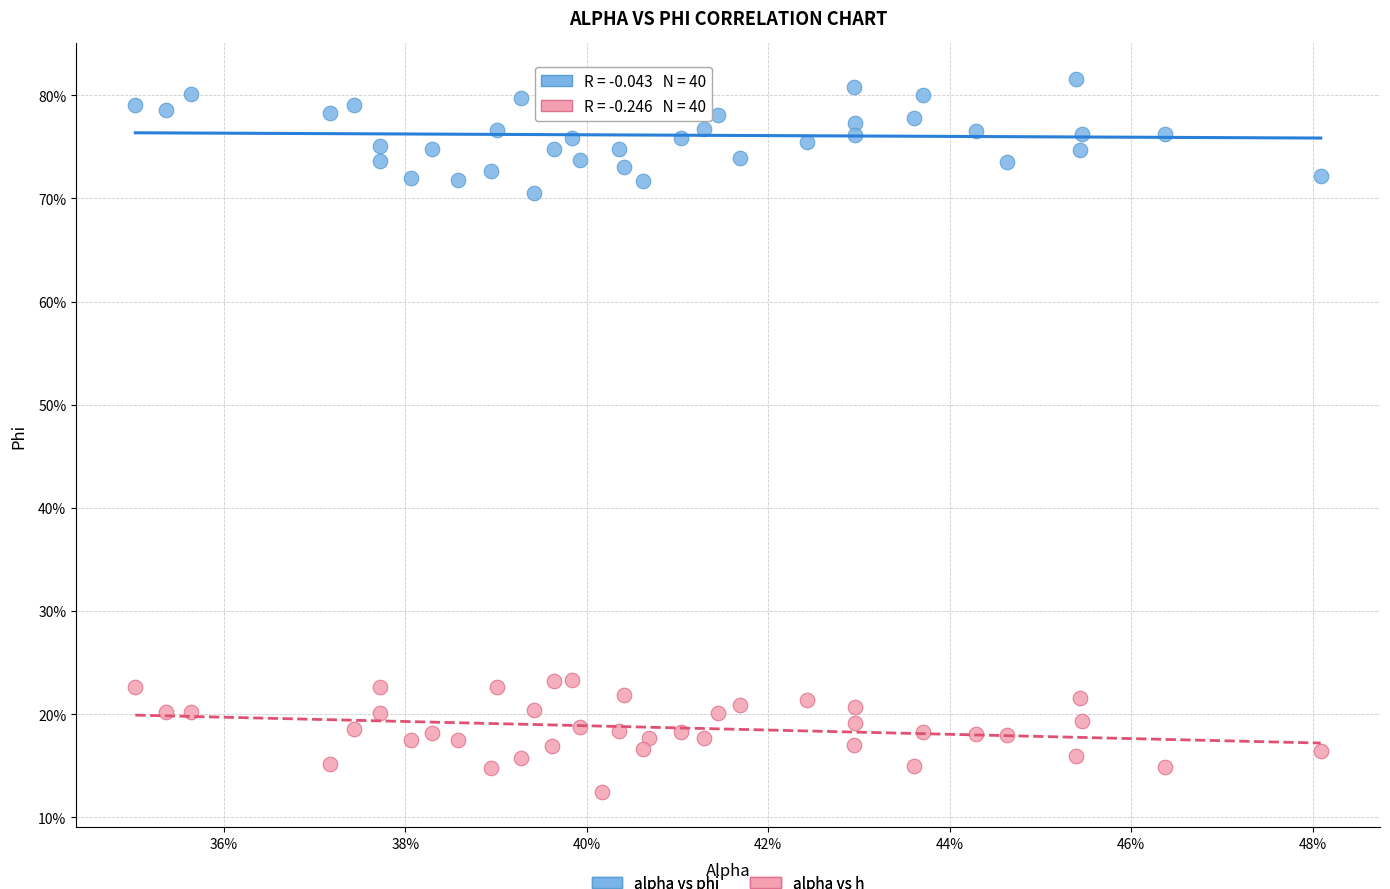

Which series contains the highest Y value?

alpha vs phi